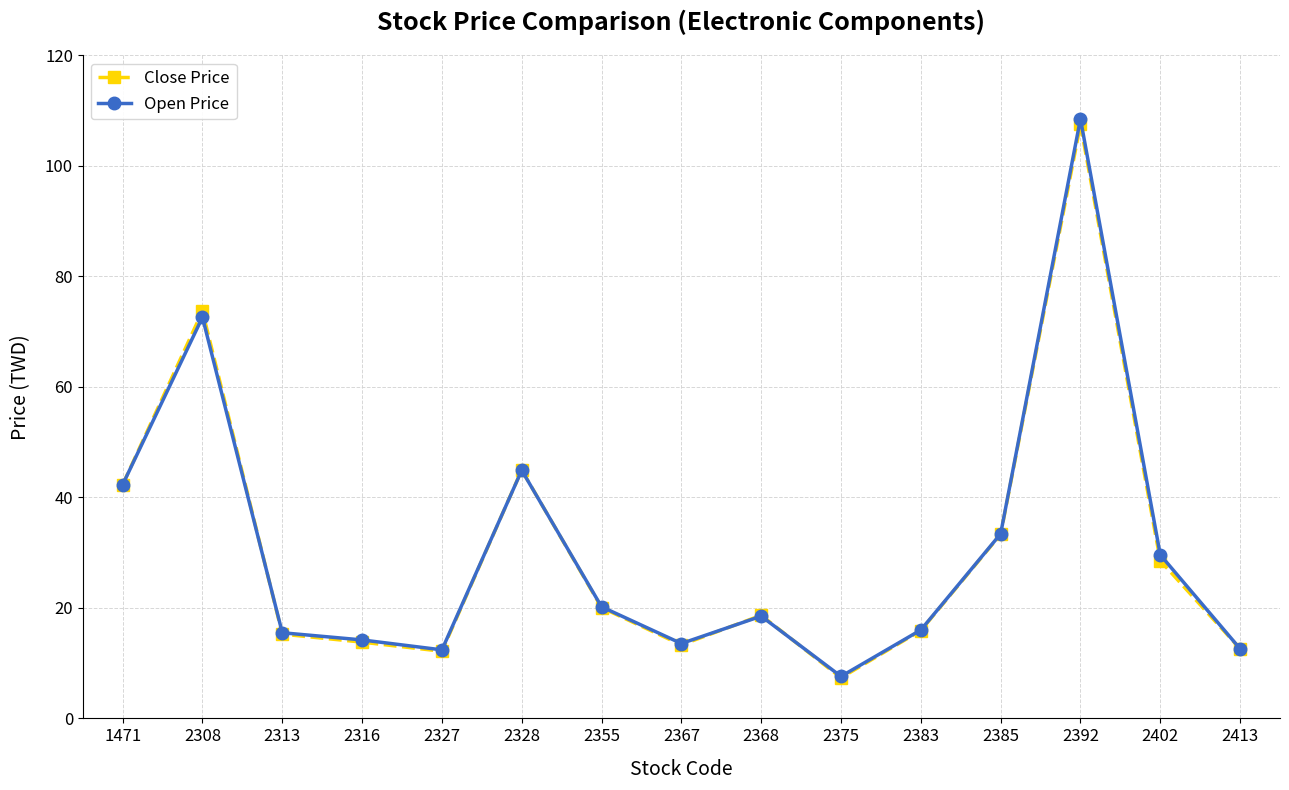

What is the total value across all series at 2402?

58.2